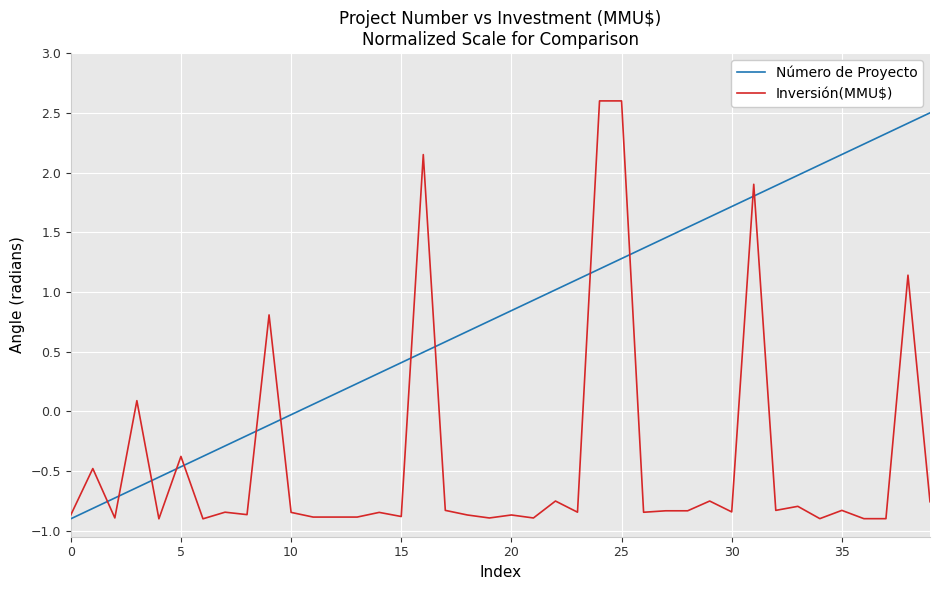

Which series has the largest total across all categories?

Número de Proyecto